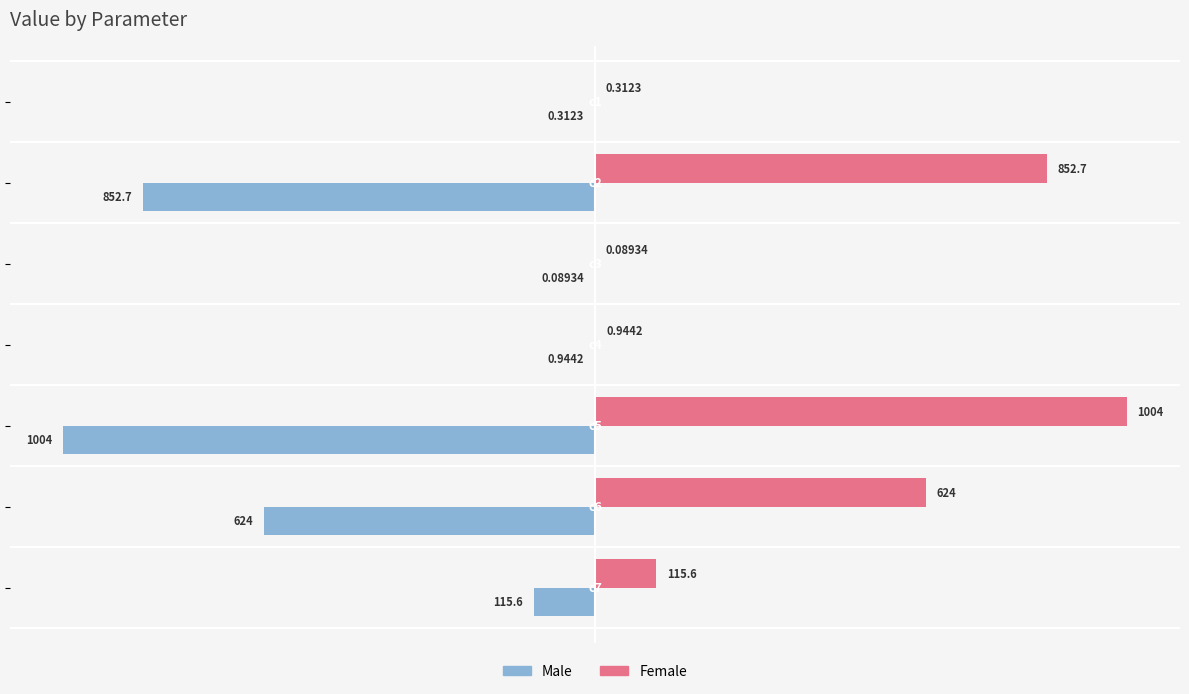

Which series has the largest total across all categories?

Female